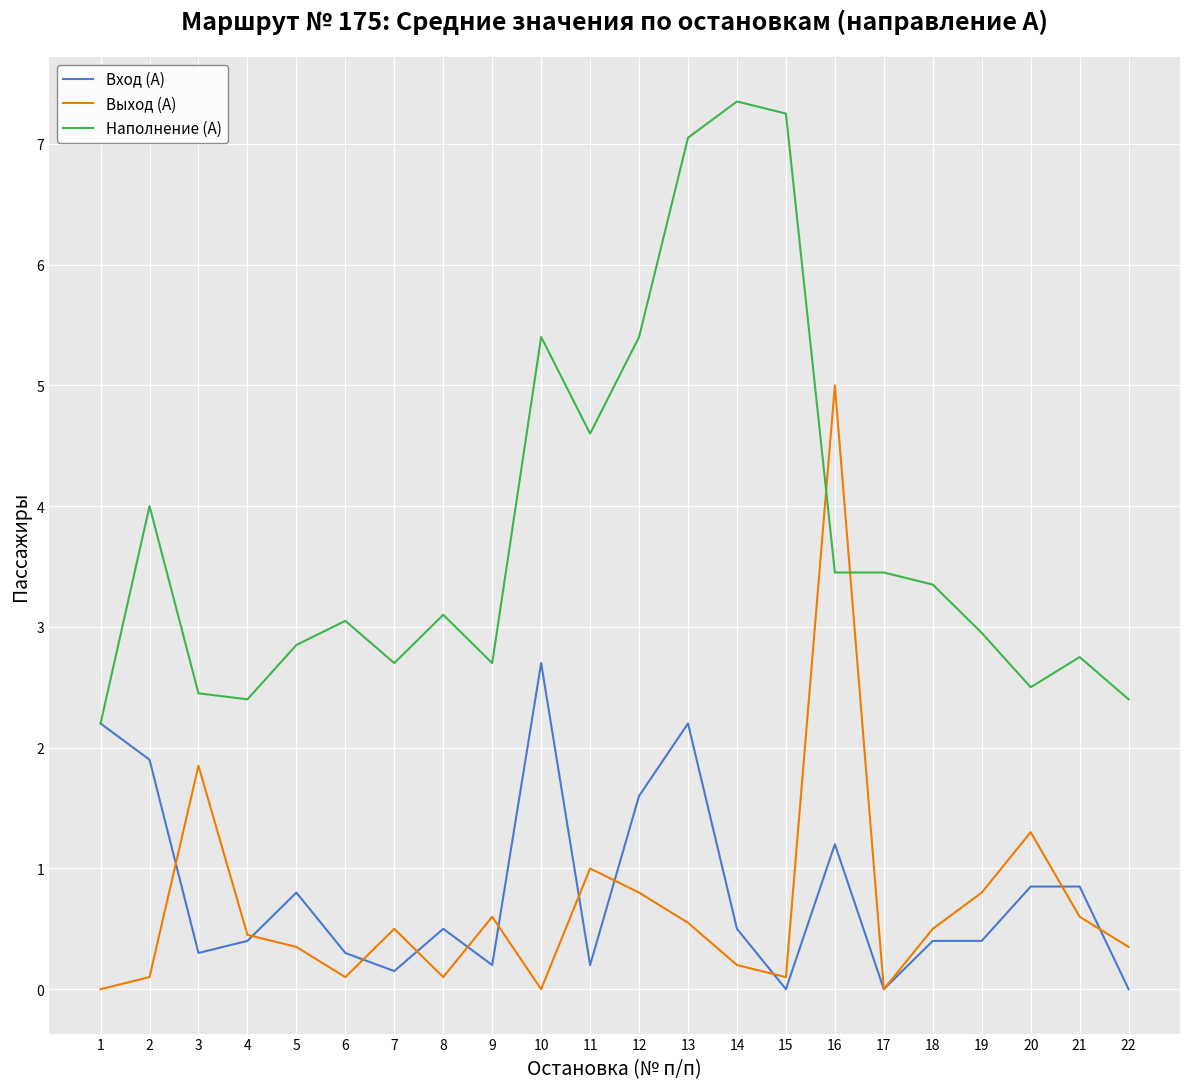

The Выход (А) series shows 0.6 at 20. True or false?

False